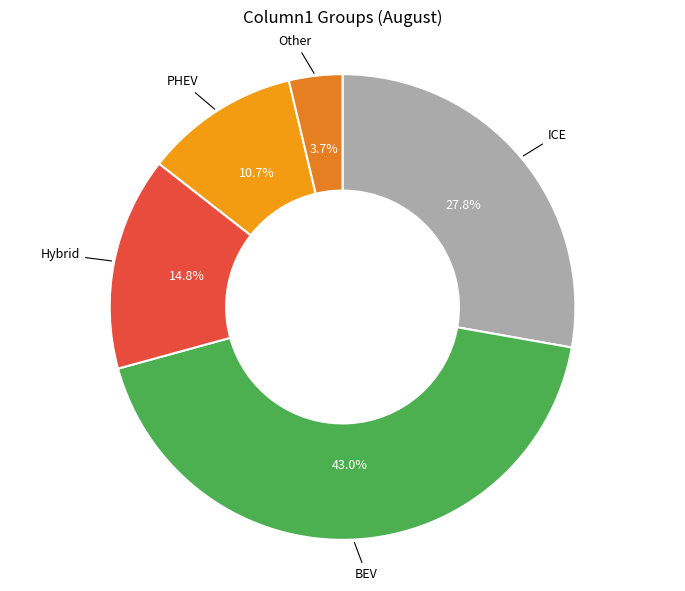

Which category has the biggest portion of the pie?

BEV